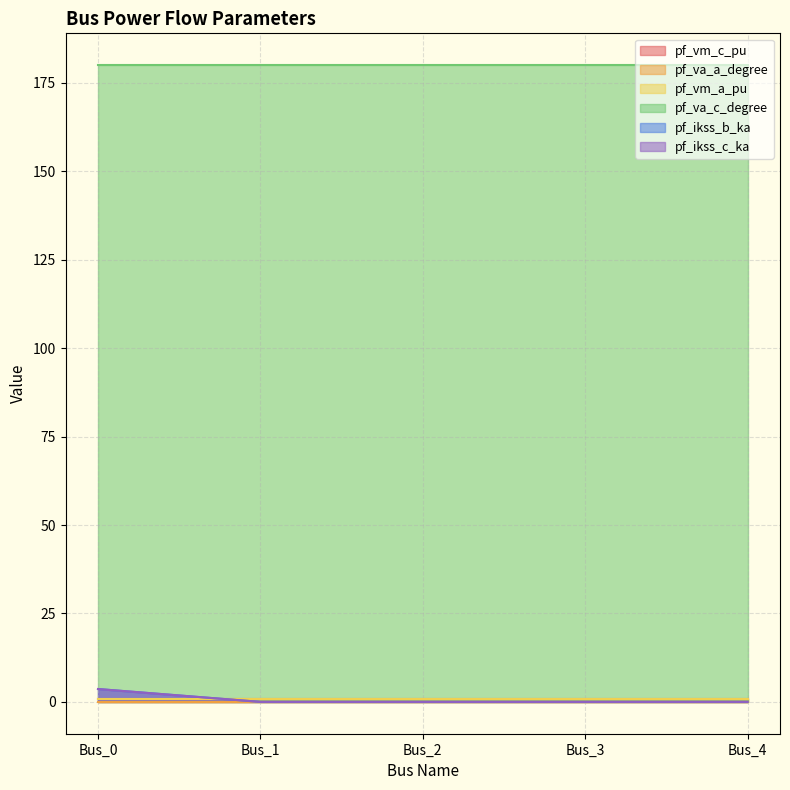

Is it true that pf_vm_c_pu equals 0.3 at Bus_2?

False